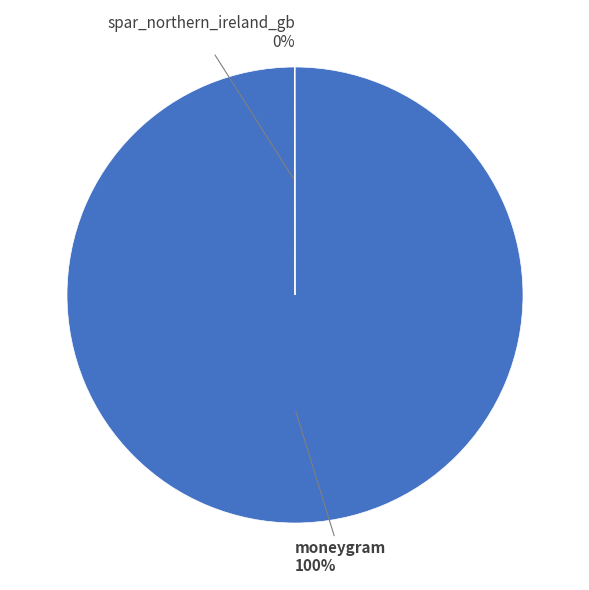

To the nearest percent, what is the average slice percentage?

50%